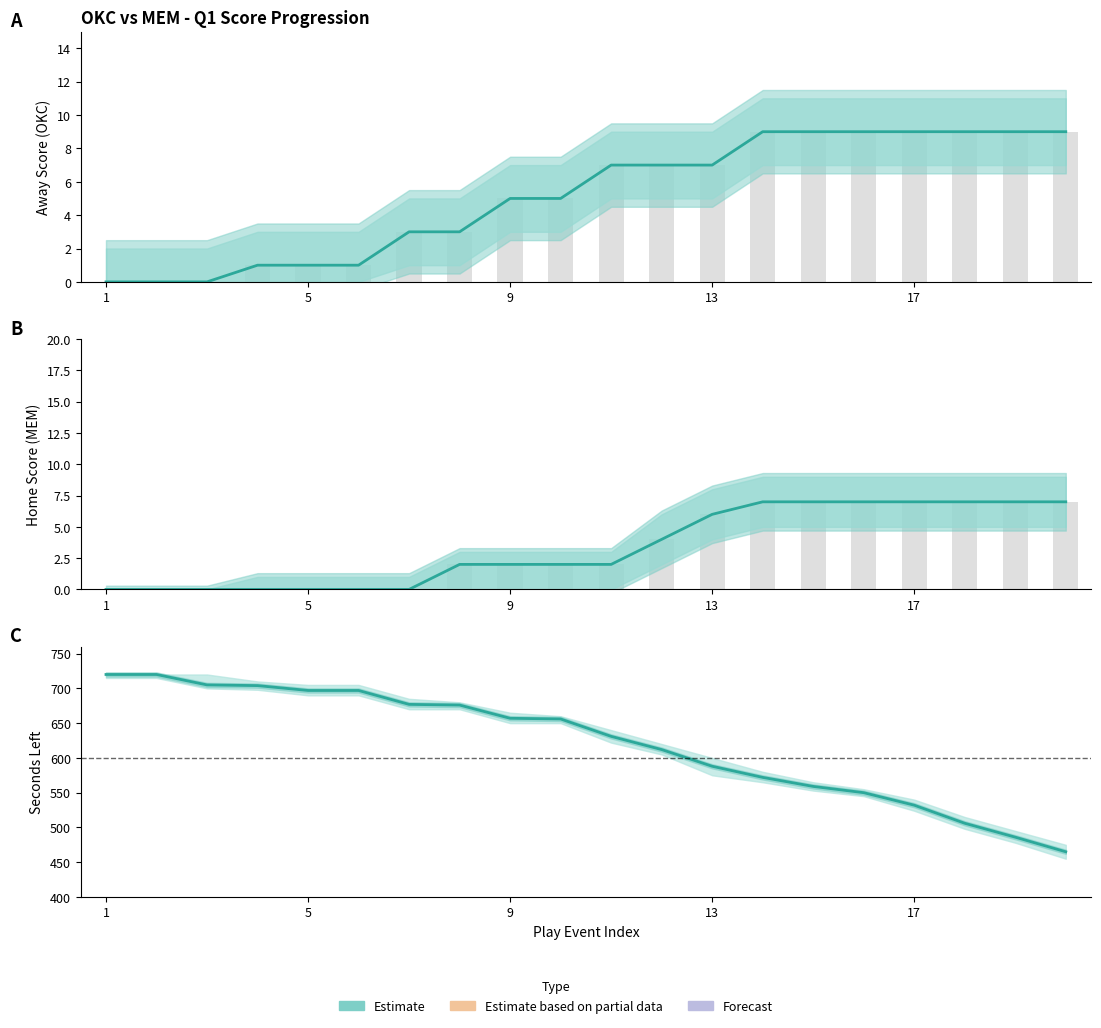

Is the value of AwayScore at 5 greater than the value of HomeScore at 17?

No